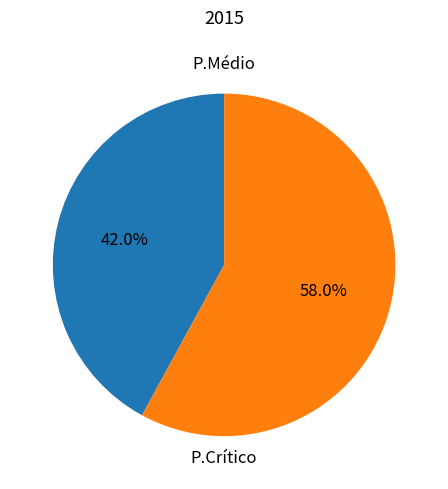

How many segments does this pie chart have?

2